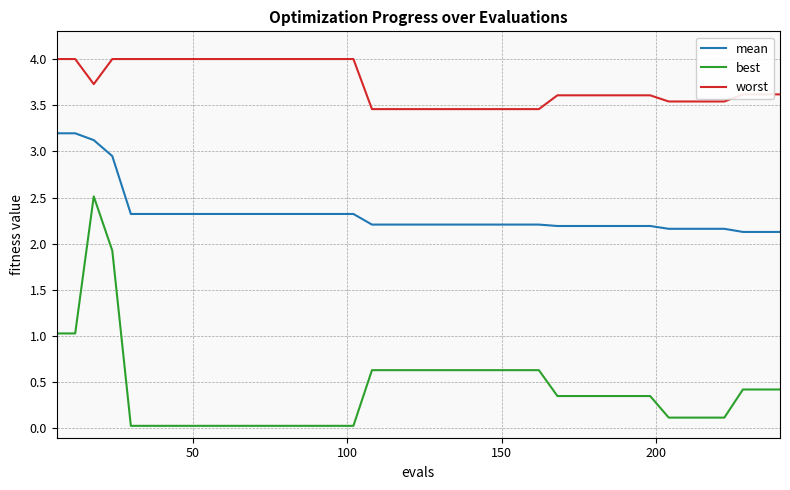

What is the difference between the maximum and minimum values in the best series?

2.5